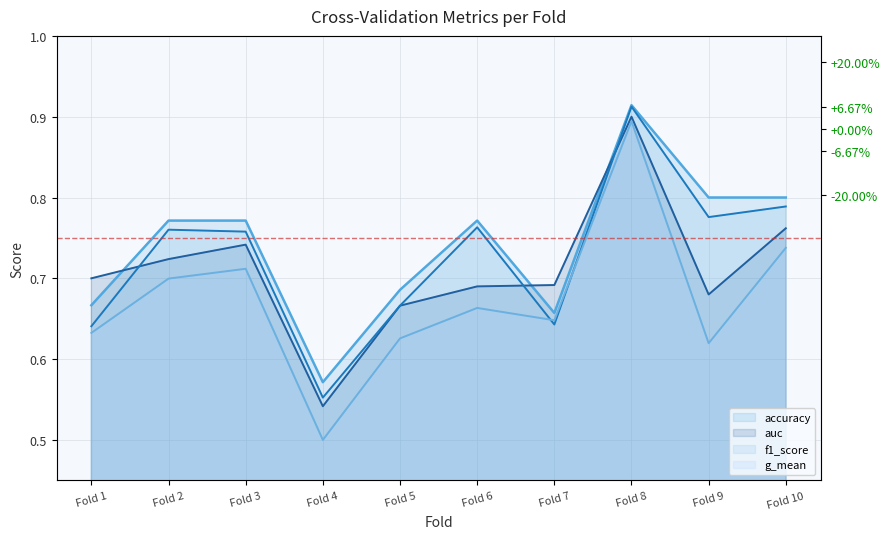

What is the value of the g_mean point at the 10th from the left?

0.7